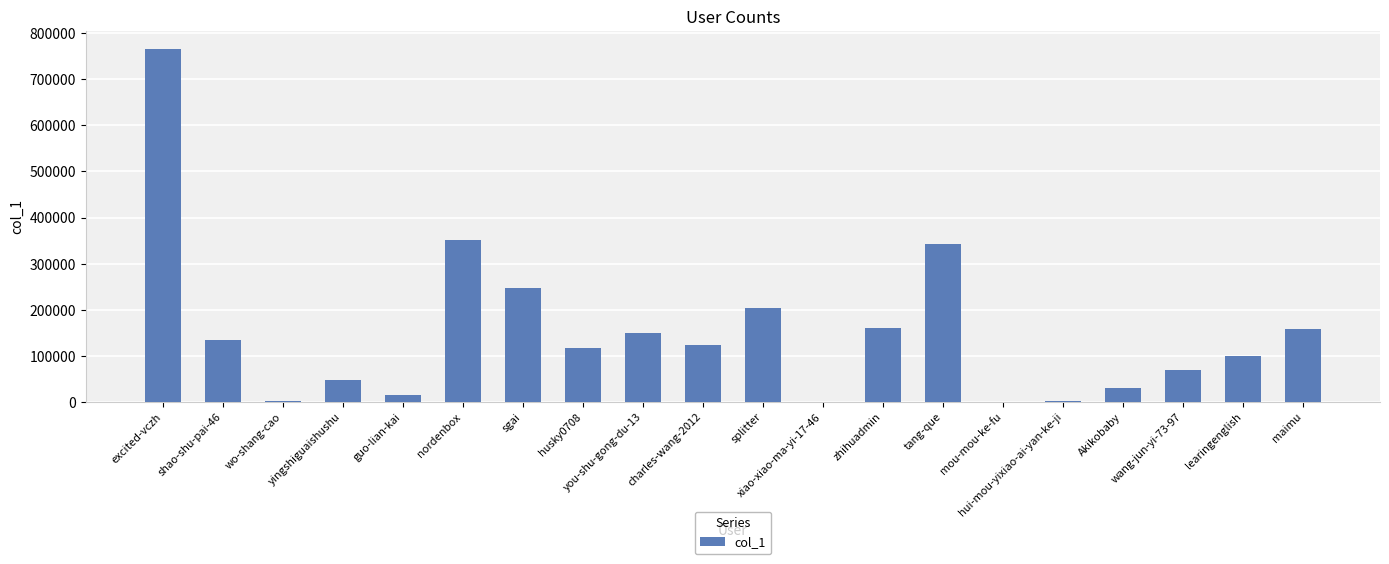

What is the sum of the values at nordenbox and zhihuadmin?

509874